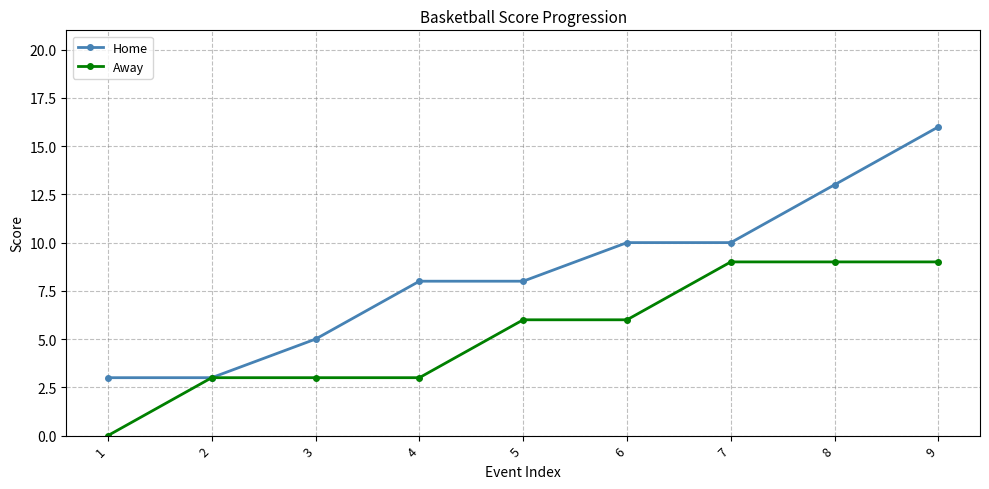

Is it true that Away equals 3 at 7?

False